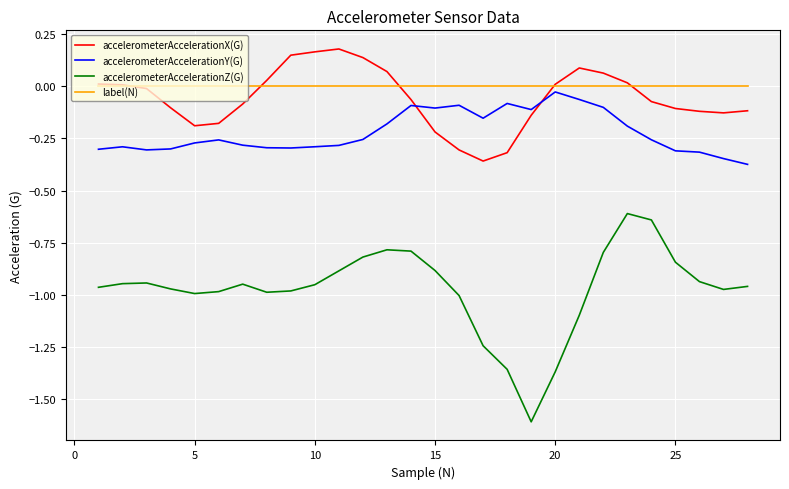

Which series has the largest range (max minus min)?

accelerometerAccelerationZ(G)